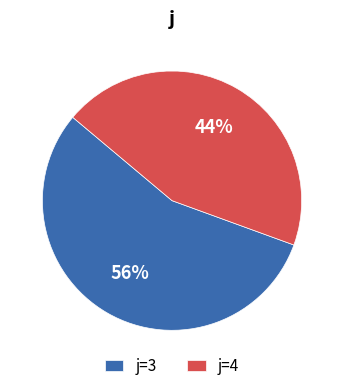

How many slices are in this pie chart?

2